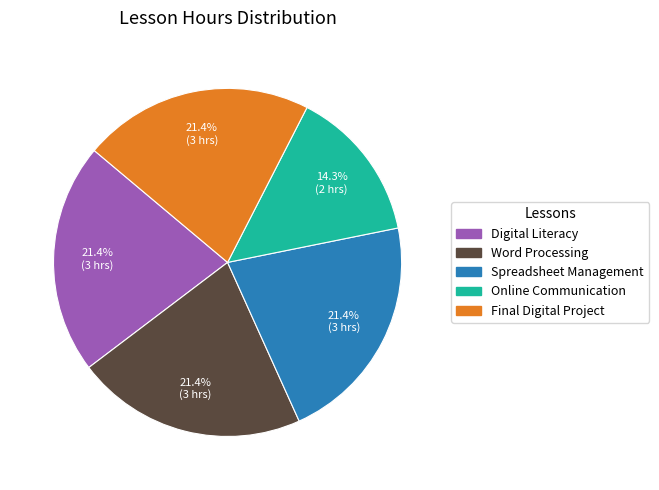

Is it true that Online Communication is 14% of the pie?

True